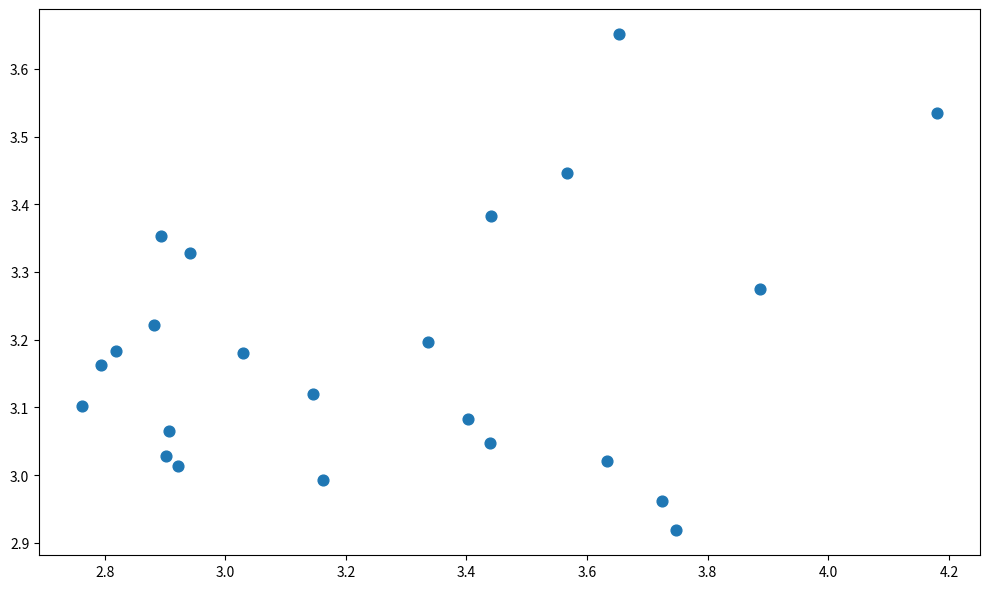

What is the range of X values (max minus min)?

1.4